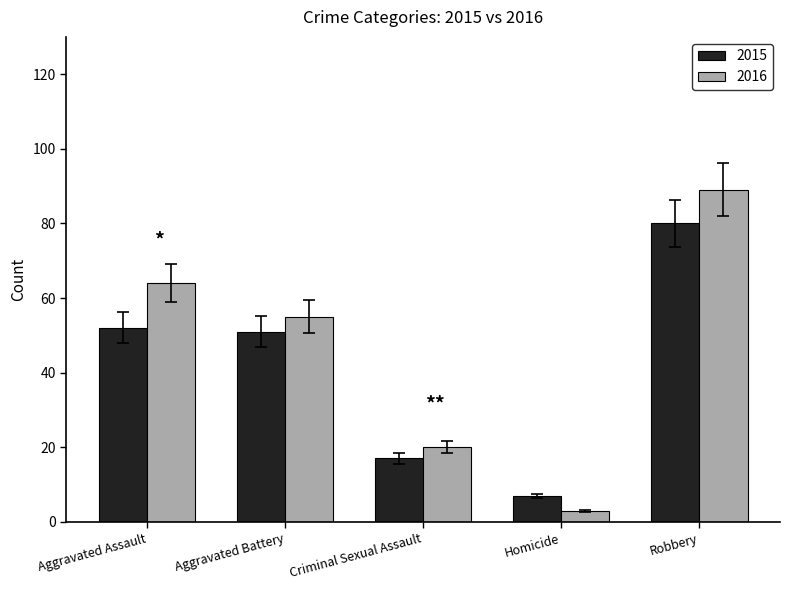

Is the value of 2015 at Aggravated Assault greater than the value of 2016 at Homicide?

Yes